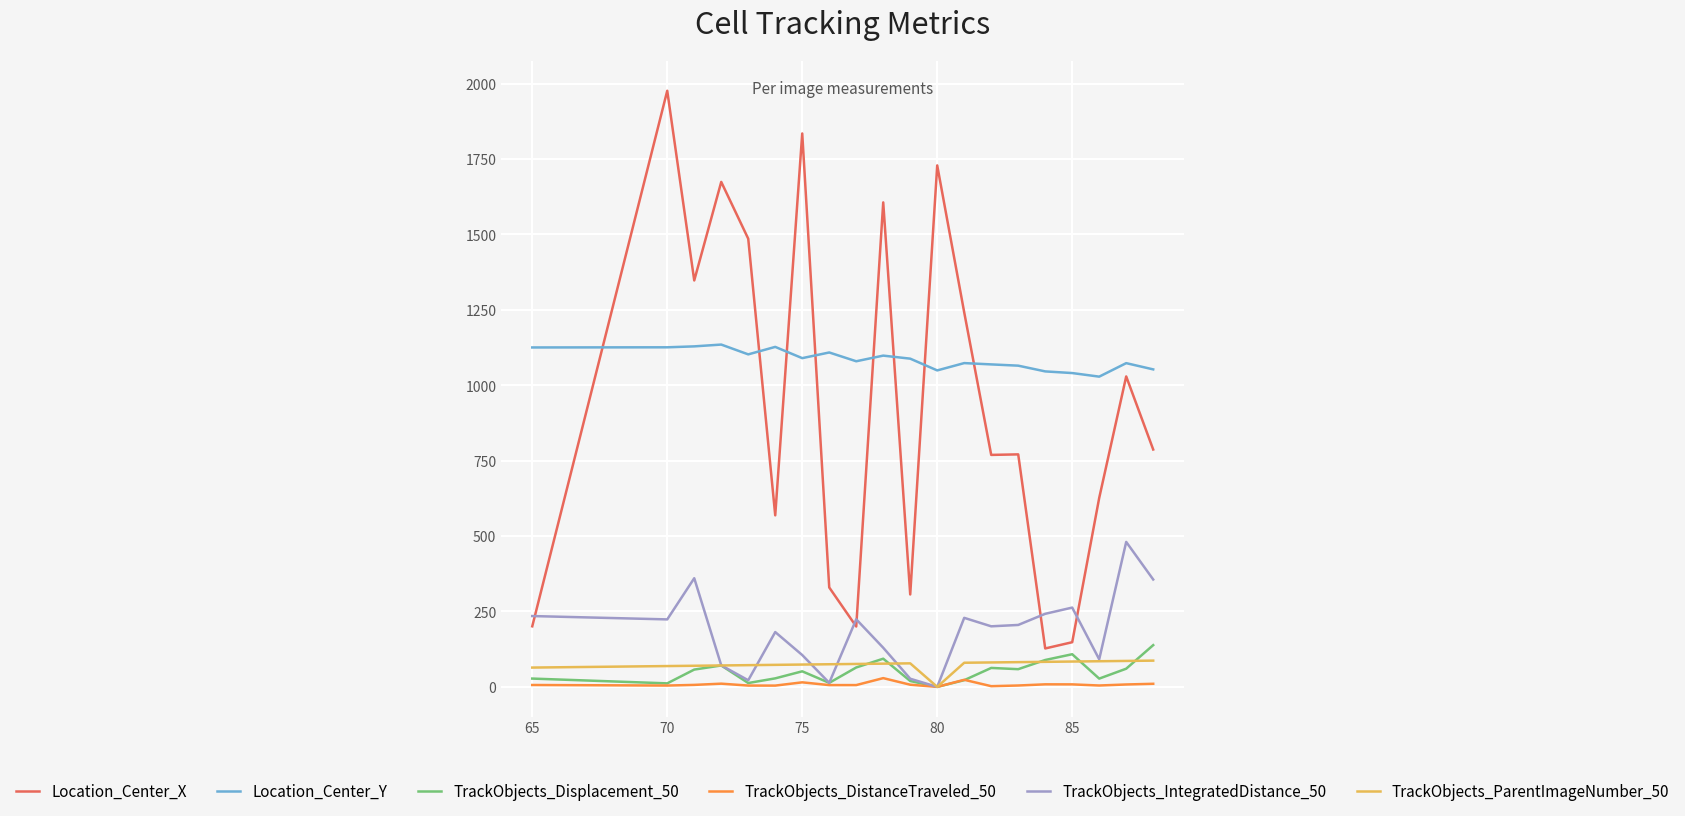

True or false: TrackObjects_Displacement_50 and Location_Center_Y intersect in this chart.

False